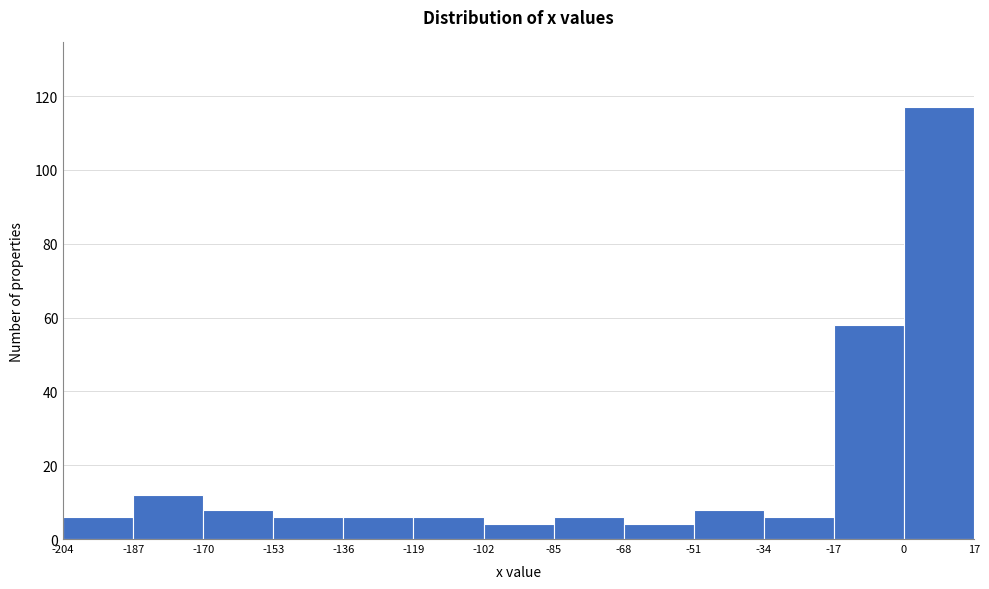

Which range on the x-axis has the tallest bar?

0 to 17